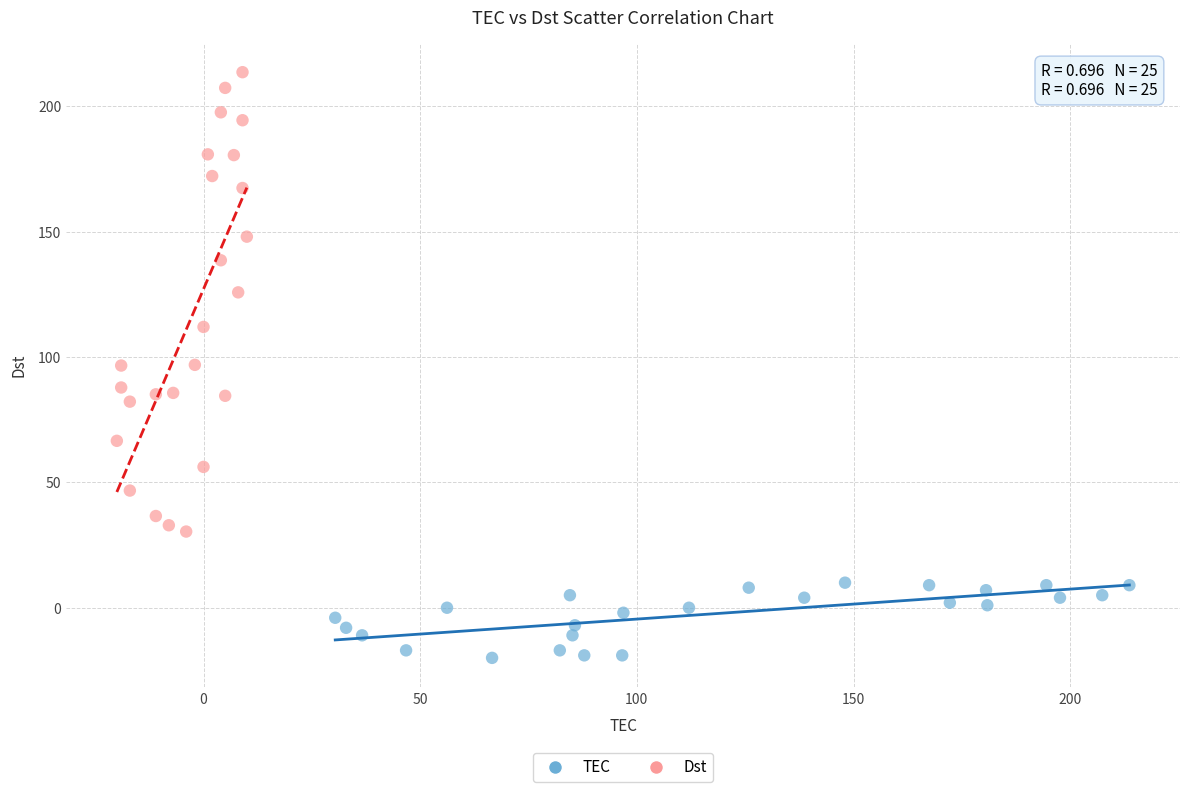

Which series contains the highest Y value?

Dst